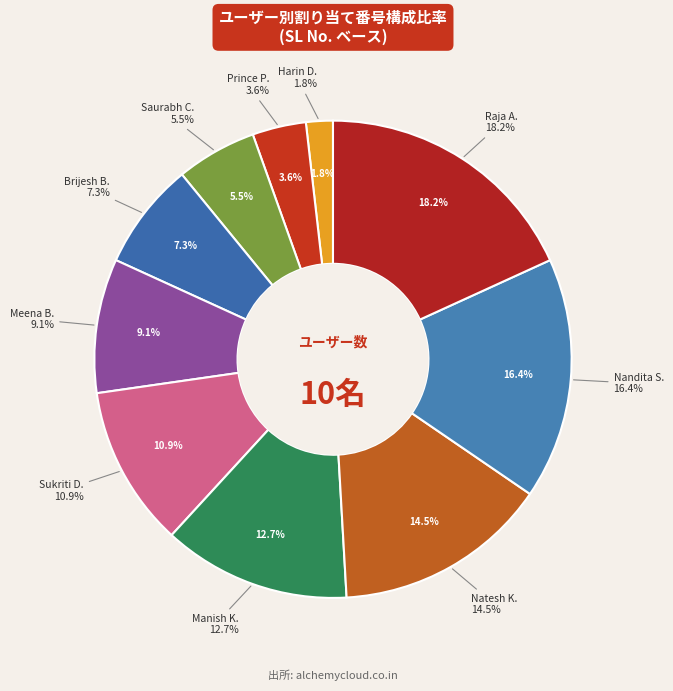

True or false: Brijesh Bhardwaj A accounts for 1% of the total.

False